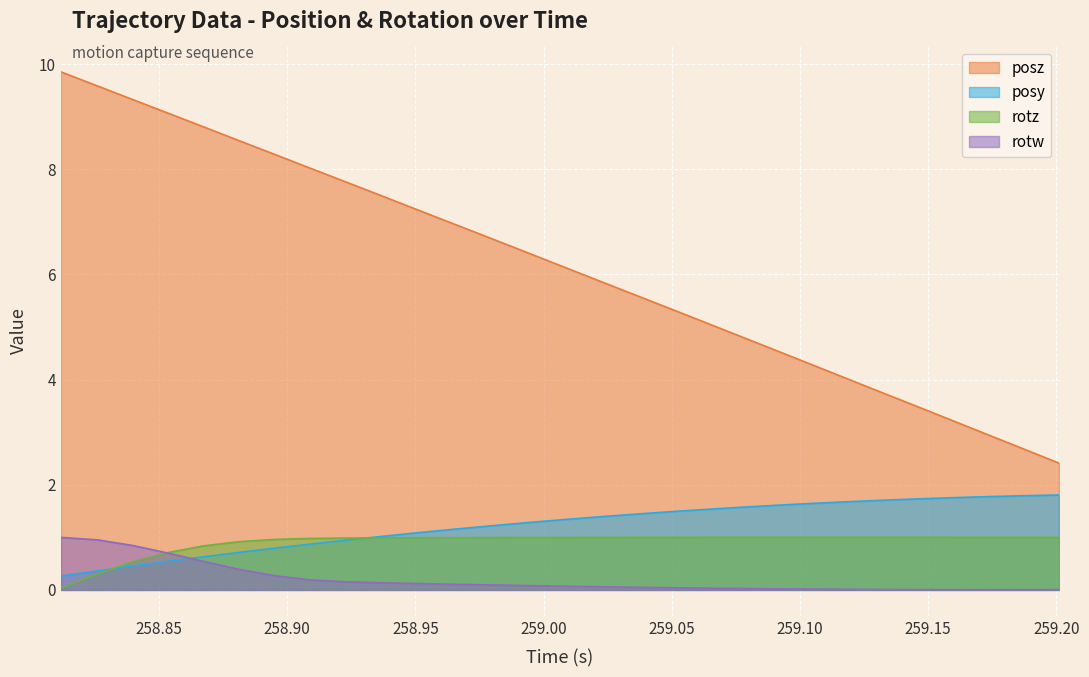

Does the chart display data point markers on the line(s)?

No